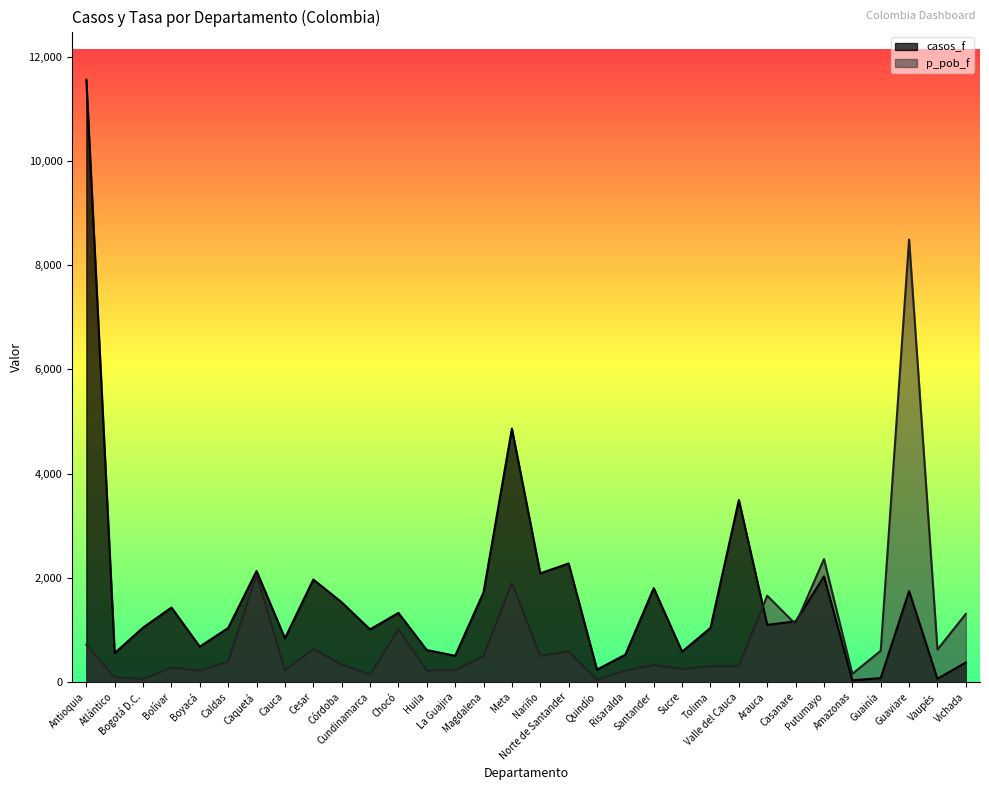

What value does the casos_f series have at Arauca?

1095.0